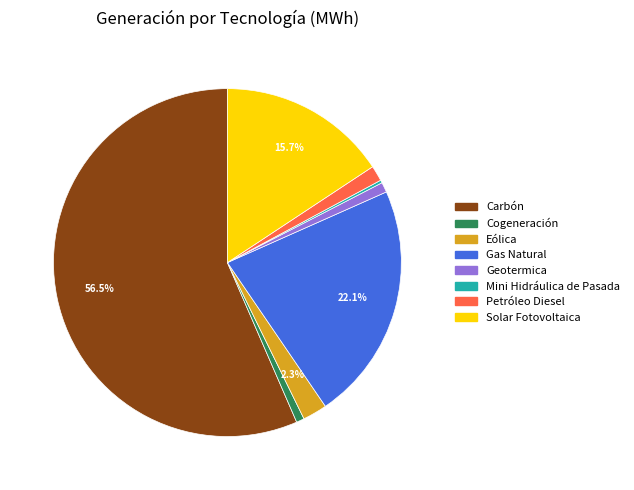

What is the total percentage of Solar Fotovoltaica and Eólica?

18.0%